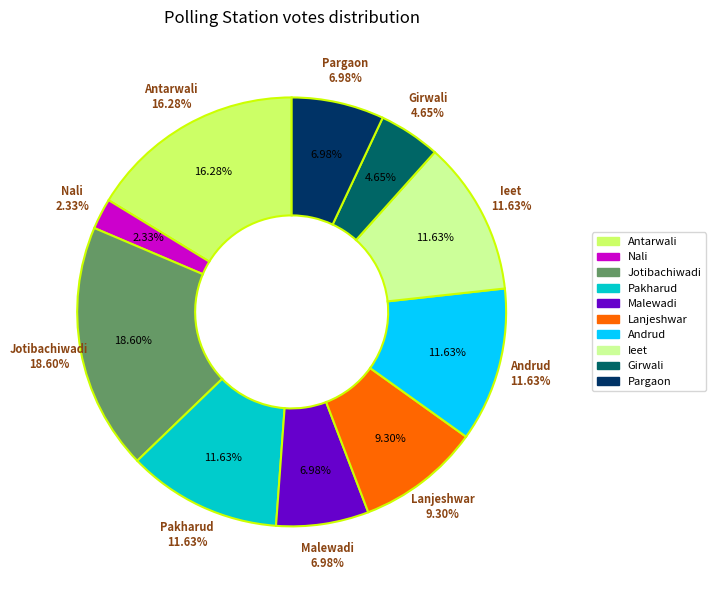

What is the ratio of the value at Pargaon to the value at Jotibachiwadi?

0.4